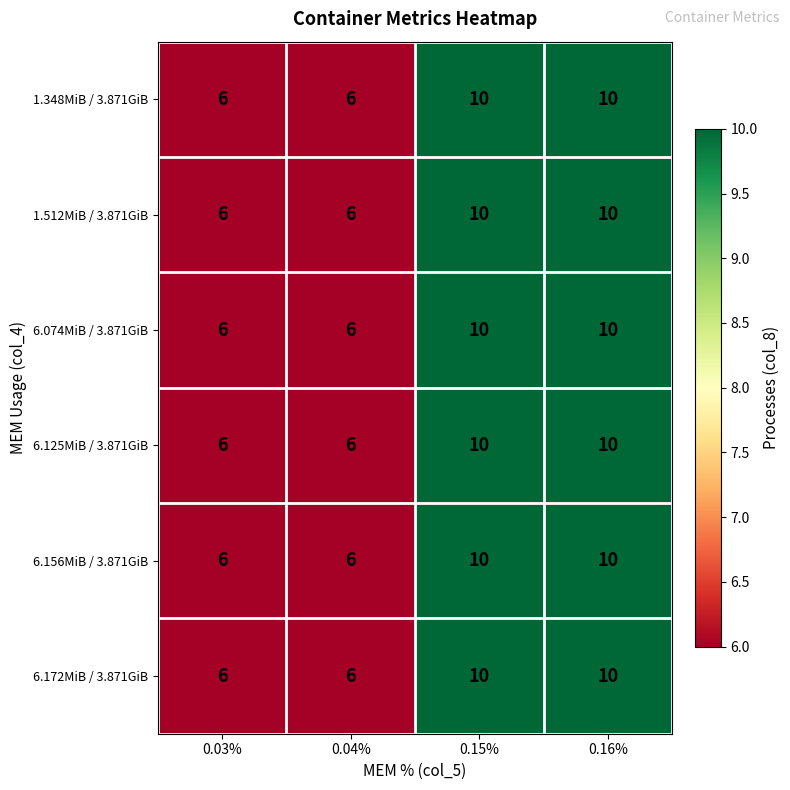

Reading left to right, transcribe all the data shown in this chart.

1.348MiB / 3.871GiB: 6	6	10	10
1.512MiB / 3.871GiB: 6	6	10	10
6.074MiB / 3.871GiB: 6	6	10	10
6.125MiB / 3.871GiB: 6	6	10	10
6.156MiB / 3.871GiB: 6	6	10	10
6.172MiB / 3.871GiB: 6	6	10	10